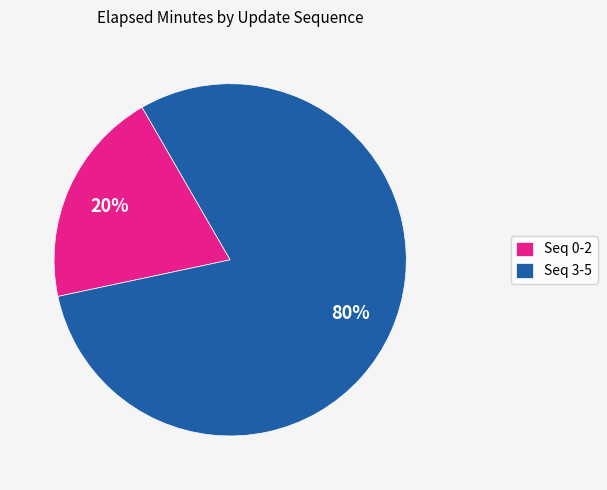

How many segments does this pie chart have?

2